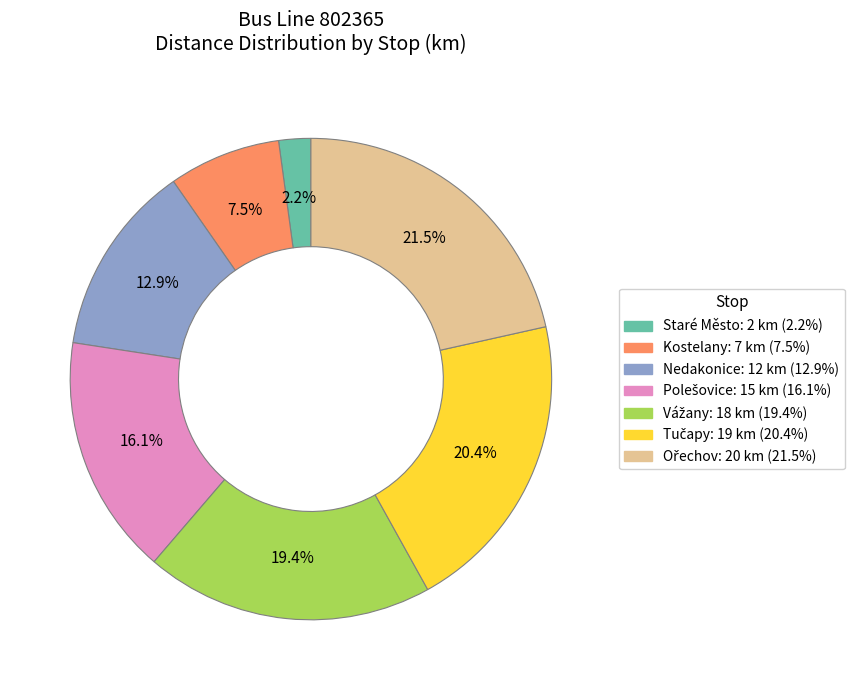

Is there a majority slice in this chart?

No